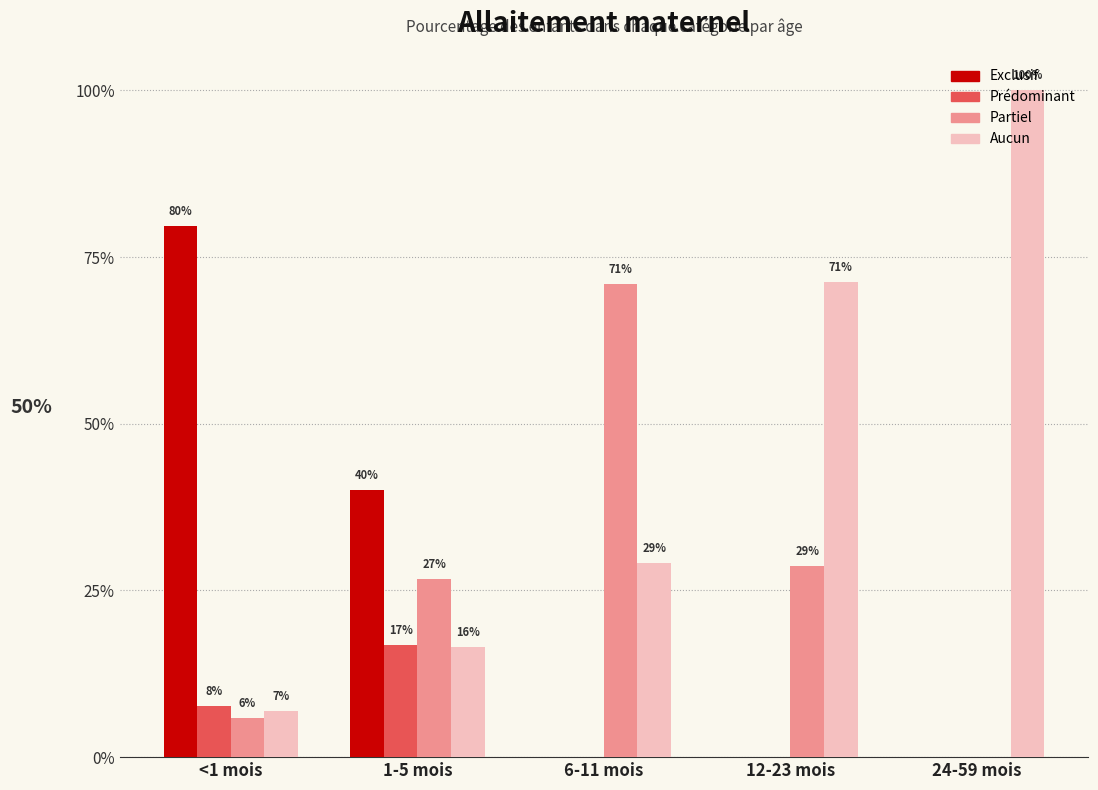

At how many categories does at least one series exceed 0?

5